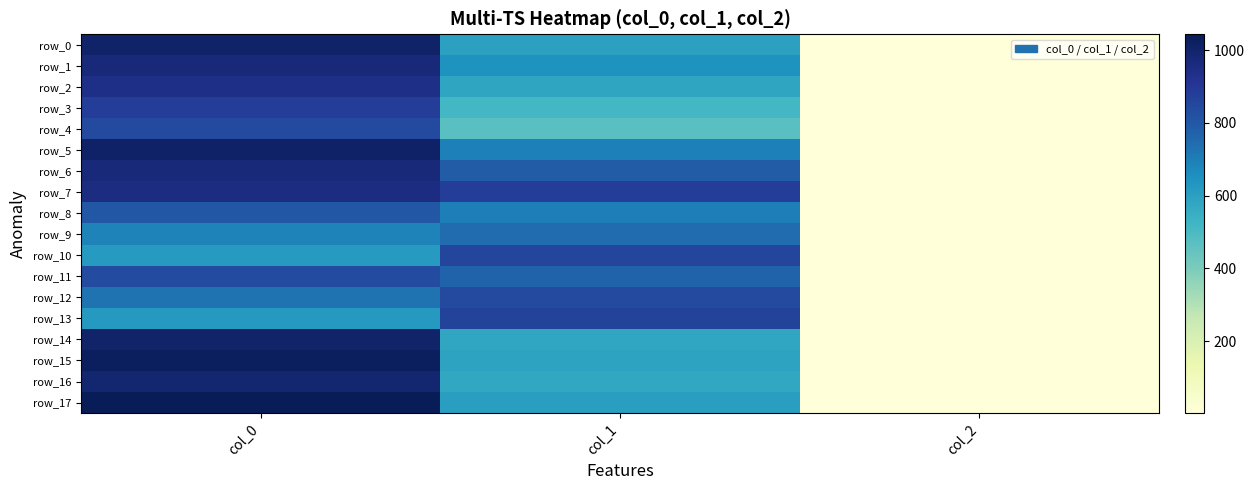

How many series are shown in this chart?

18